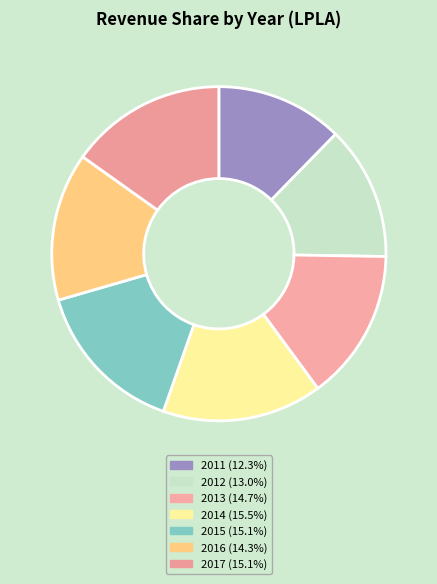

Count the number of slices in the pie.

7